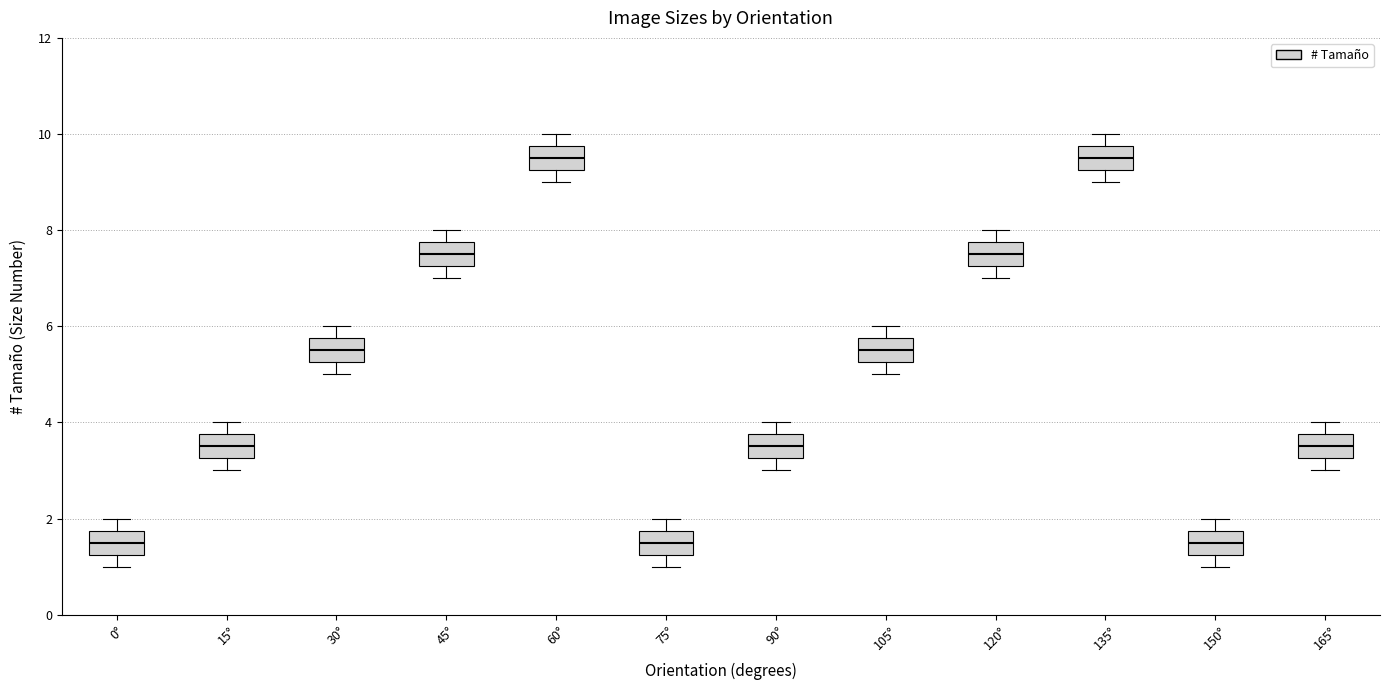

Where is the lower edge of the box for 0° on the y-axis? The values are not printed on the chart, so give them approximately, as read against the axis.

1.2